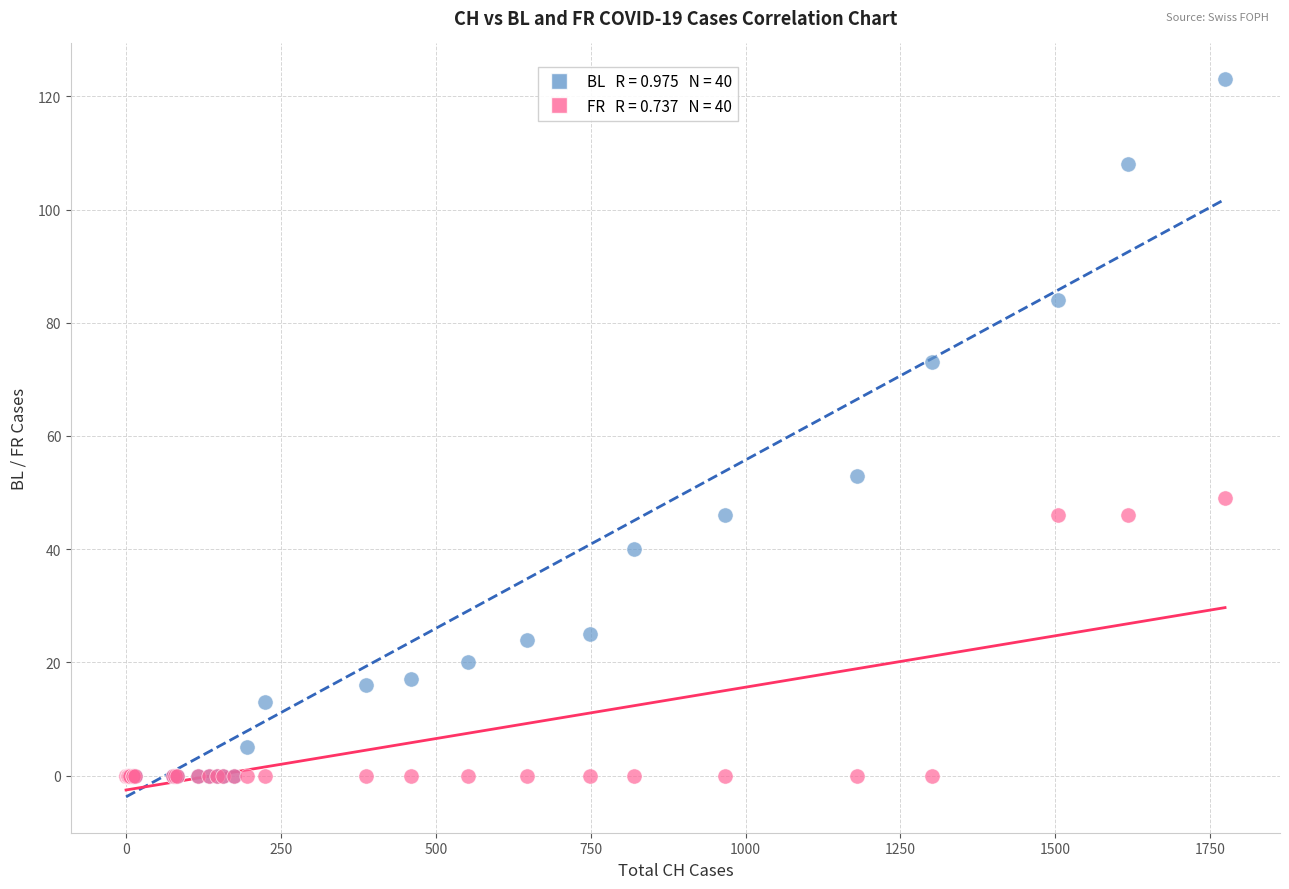

Across all series, what Y value is closest to 61?

53